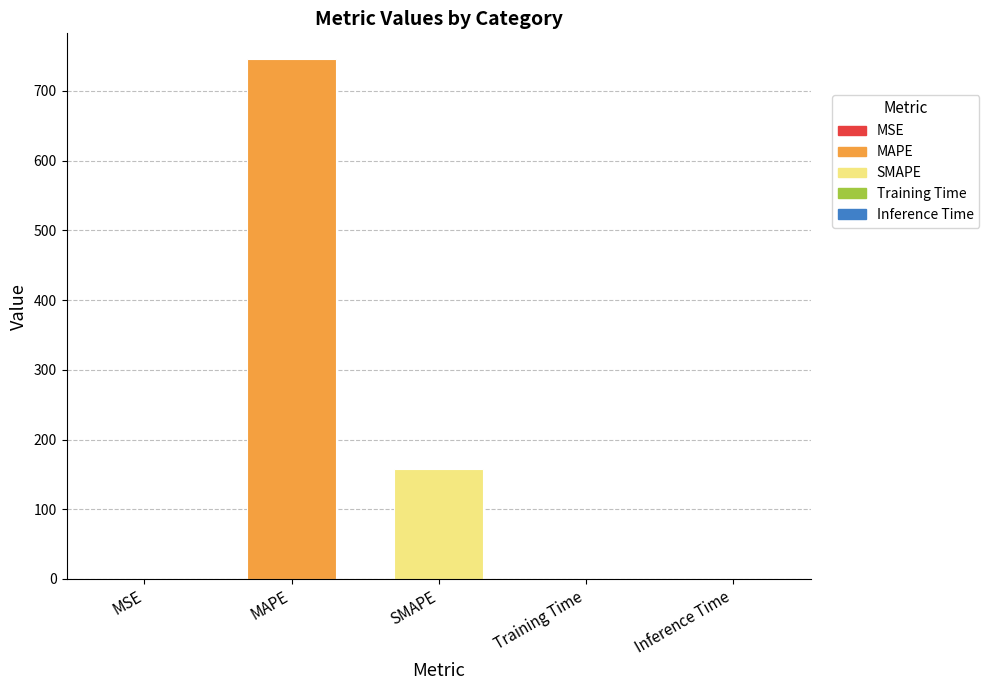

What is the approximate value at SMAPE?

157.7